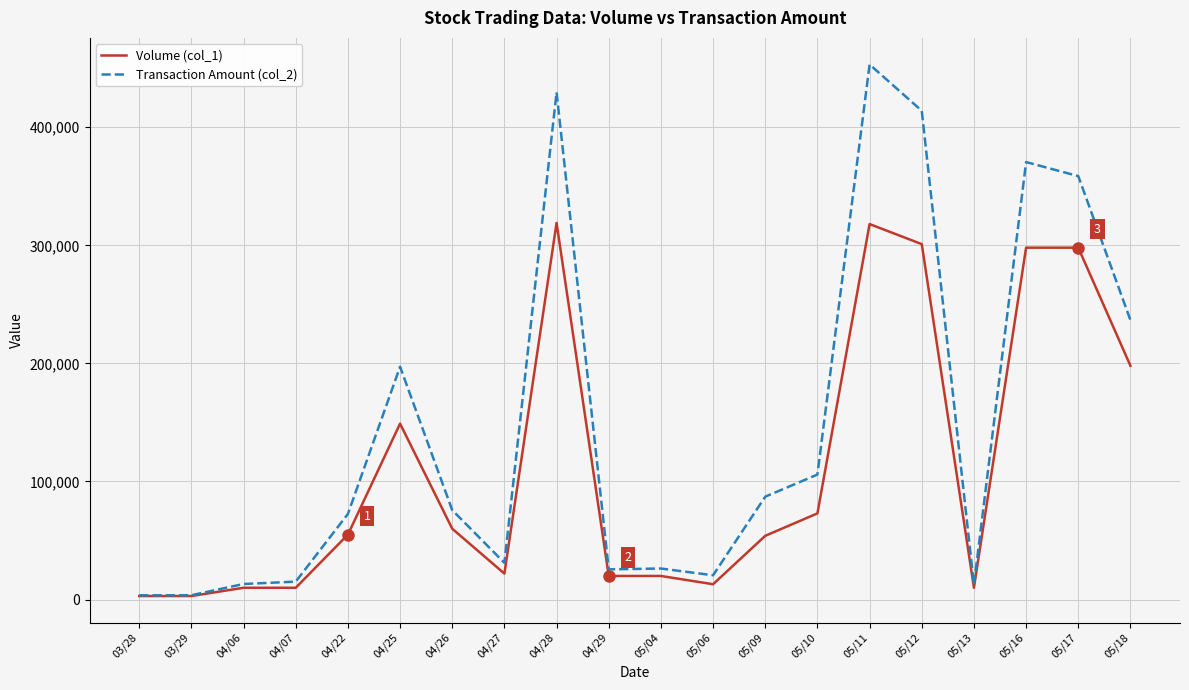

At how many categories does at least one series exceed 199483?

6